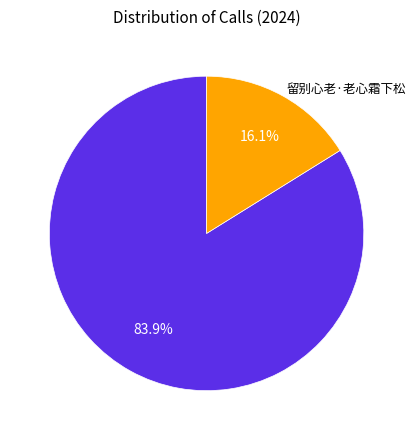

Is there a majority slice in this chart?

Yes